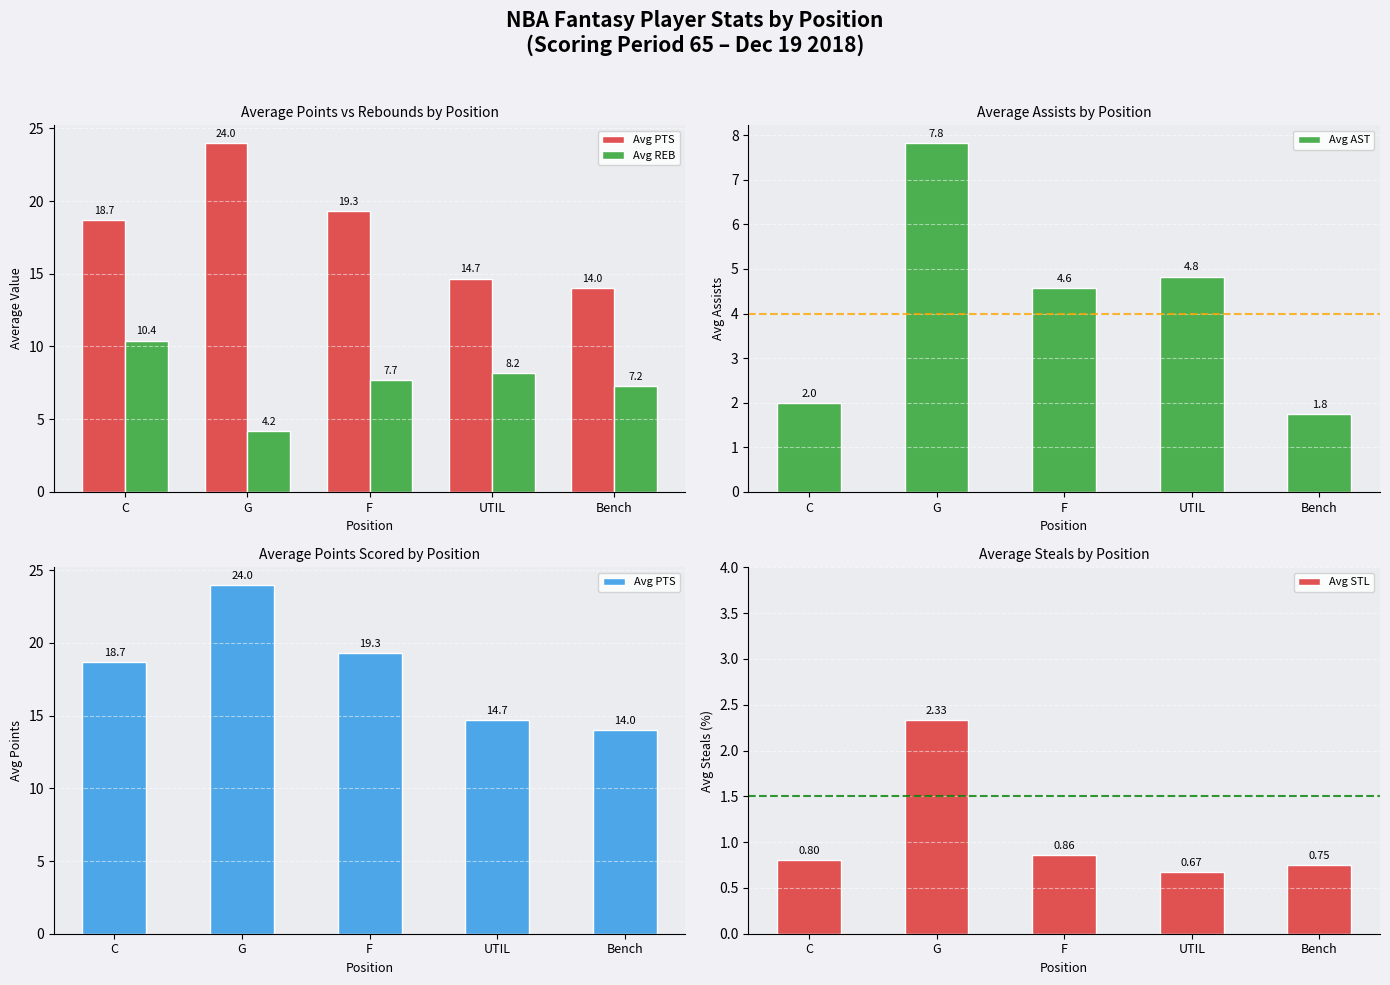

At how many categories does at least one series exceed 17?

3